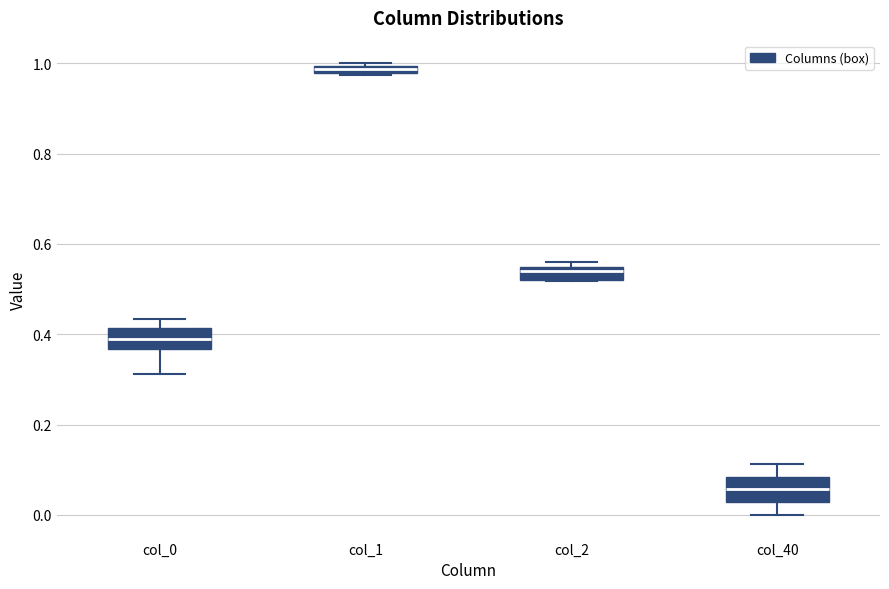

Where is the upper edge of the box for col_1 on the y-axis? The values are not printed on the chart, so give them approximately, as read against the axis.

1.00